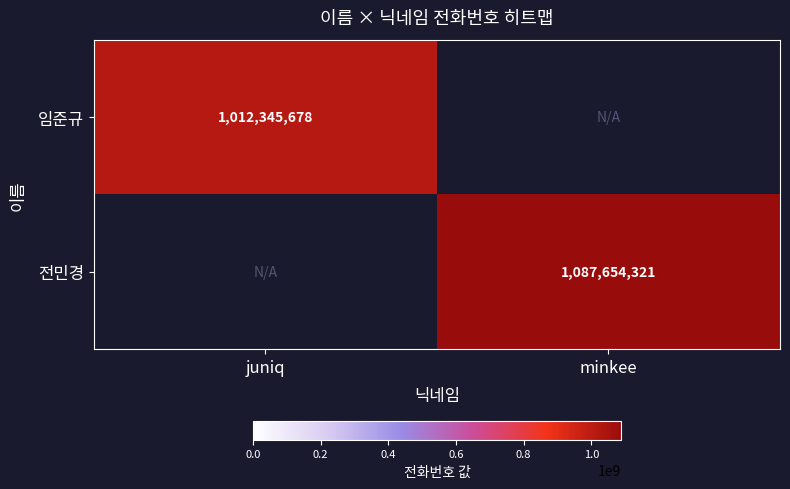

Is the value of 임준규 at juniq greater than the value of 전민경 at minkee?

No